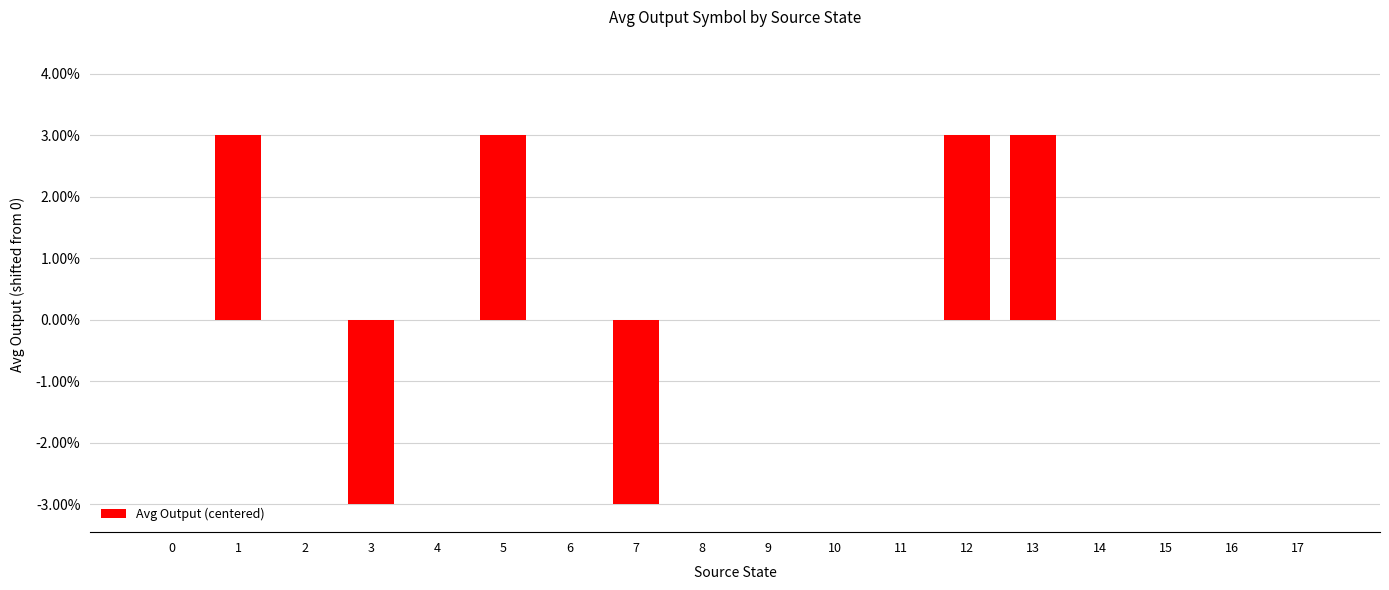

Read the value at 12.

3